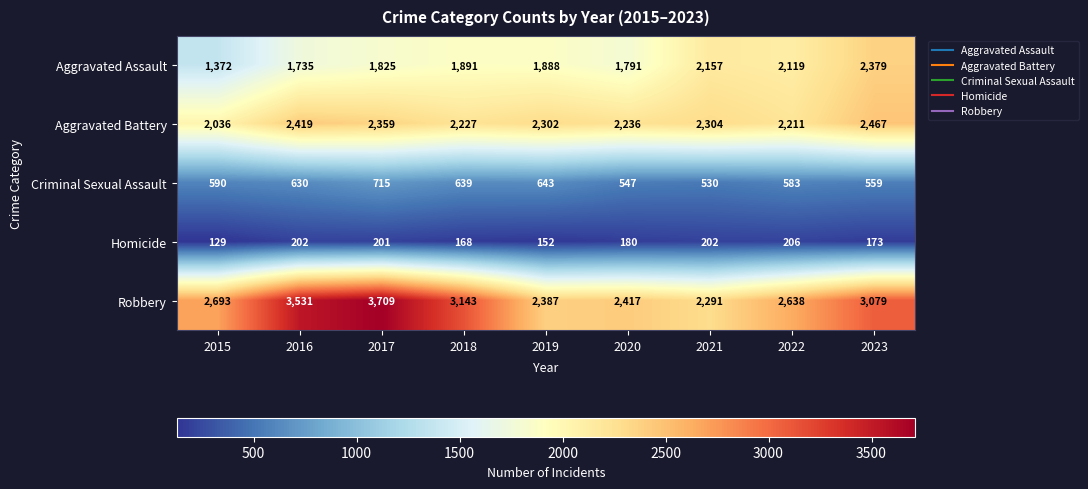

Rank the series at 2022 from lowest to highest value.

Homicide, Criminal Sexual Assault, Aggravated Assault, Aggravated Battery, Robbery